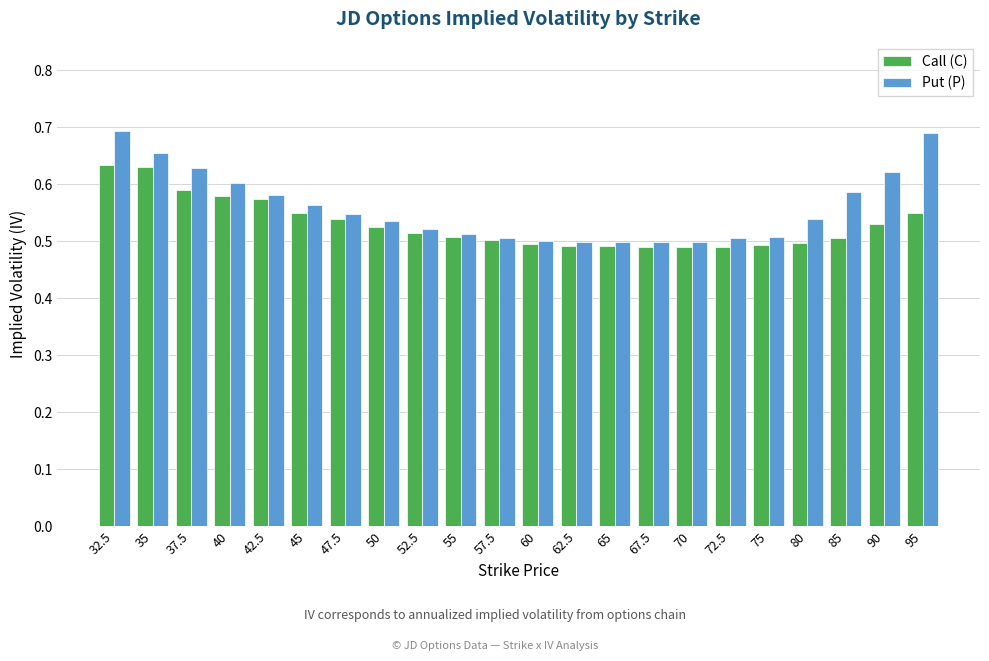

What is the label of the 5th bar from the right?

75